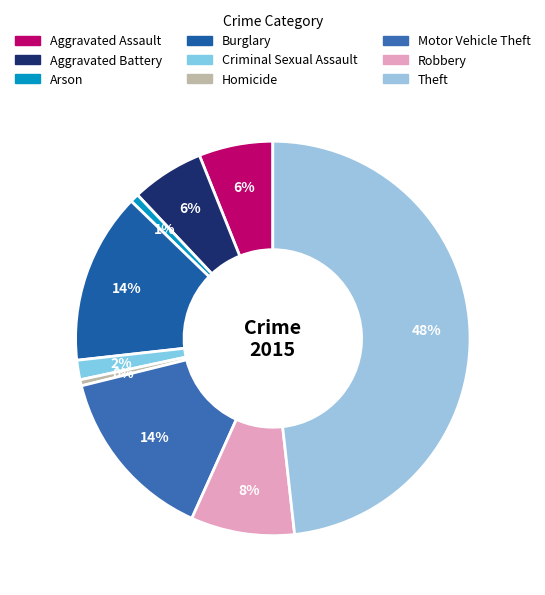

Do Homicide and Aggravated Assault together represent more than half of the pie?

No